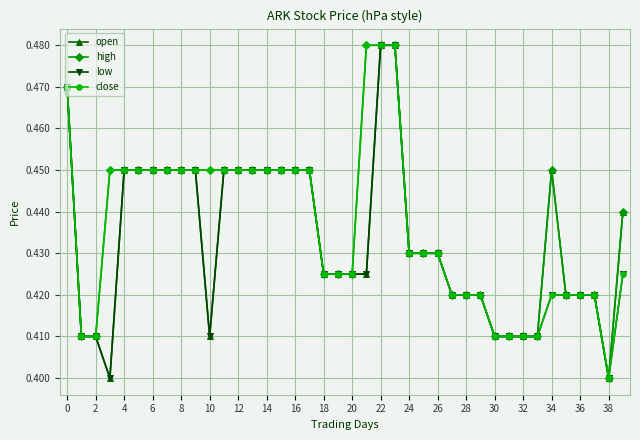

What are all the series names shown in the legend?

open, high, low, close